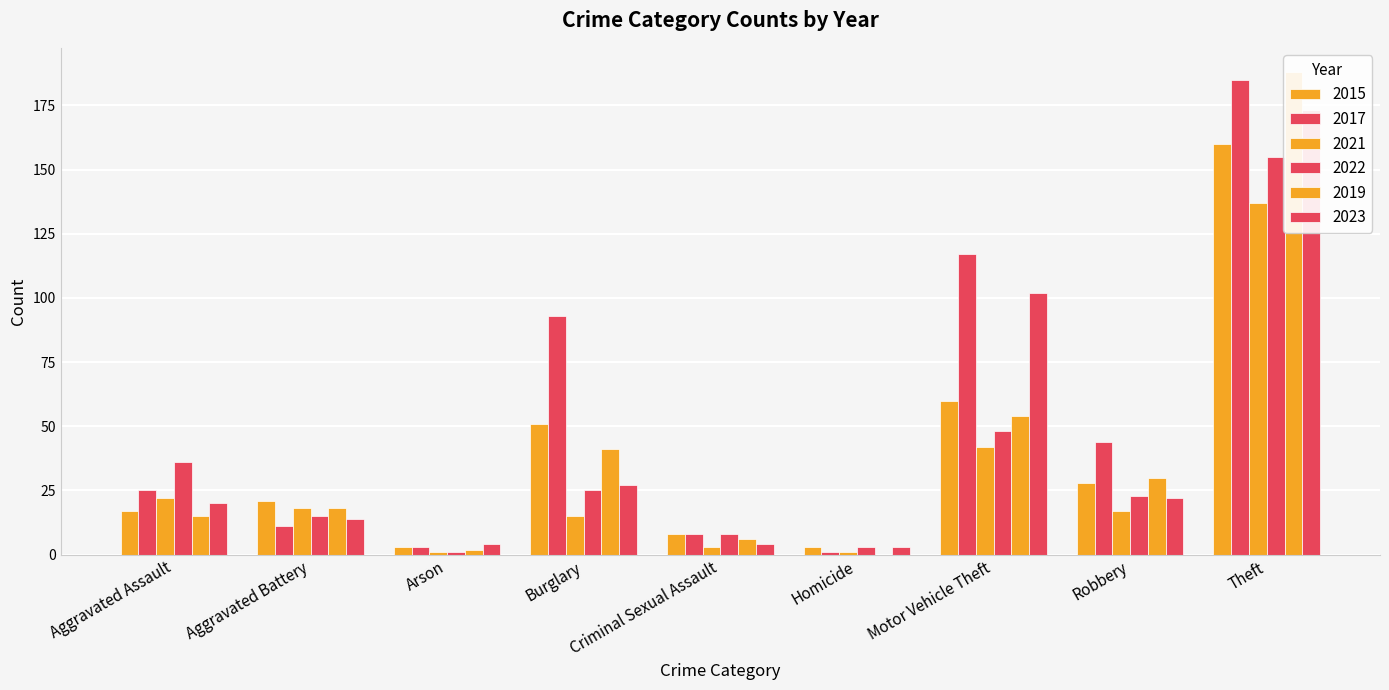

Is it true that 2017 equals 8 at Criminal Sexual Assault?

True